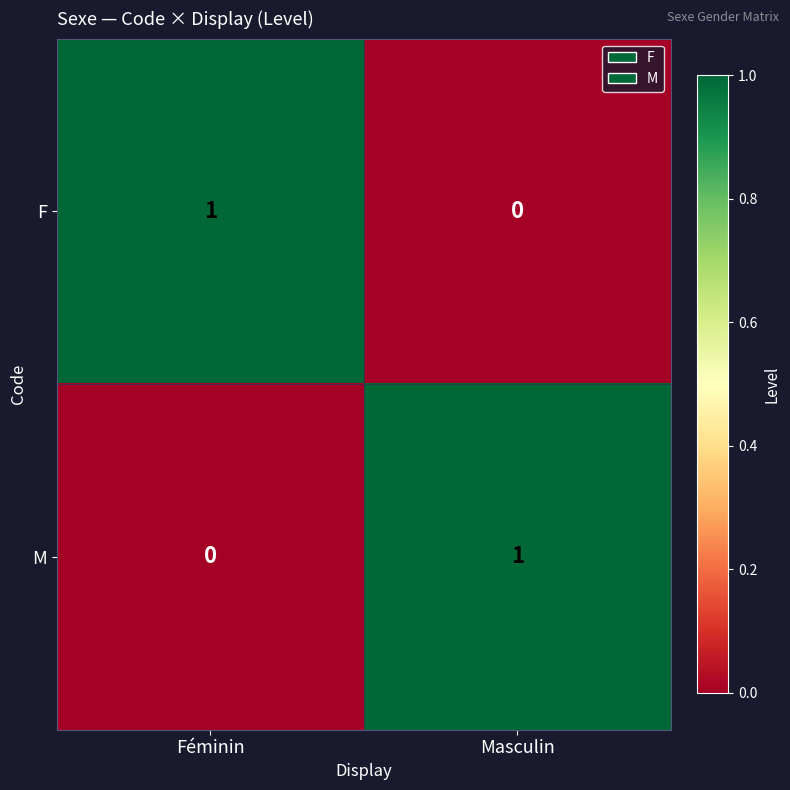

Is it true that M equals 0 at Féminin?

True